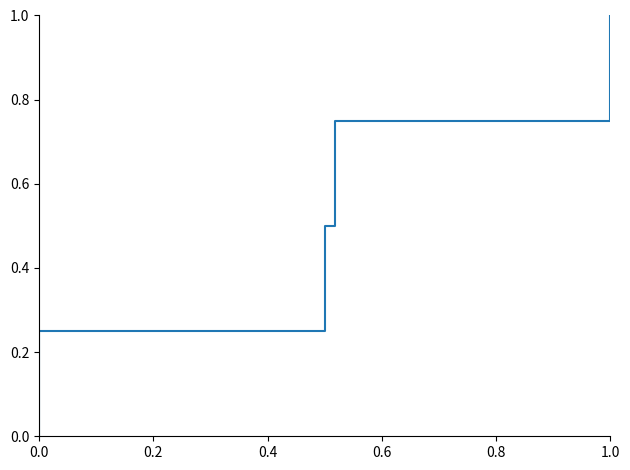

How many positive values are there?

4